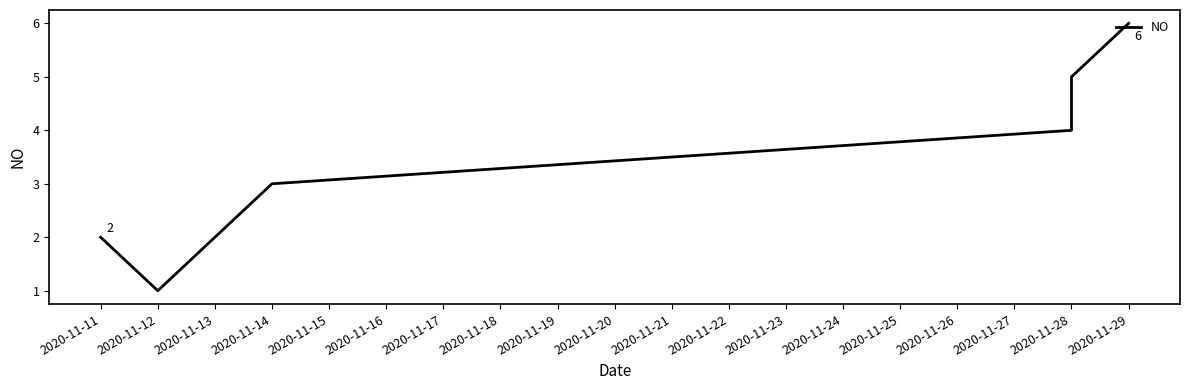

What is the difference between the second highest and minimum values?

4